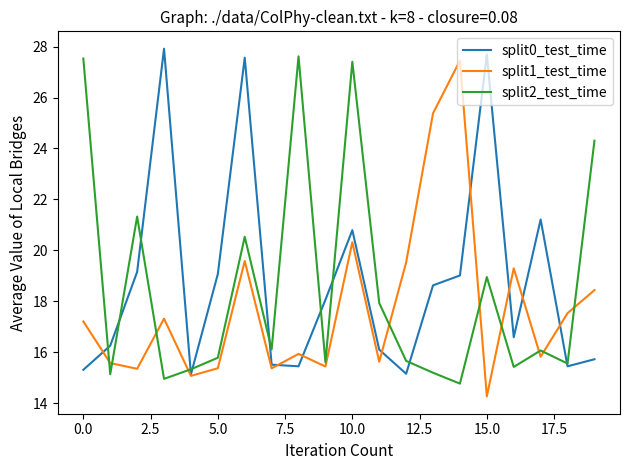

Which series ends up on top after the final intersection of split2_test_time and split1_test_time?

split2_test_time